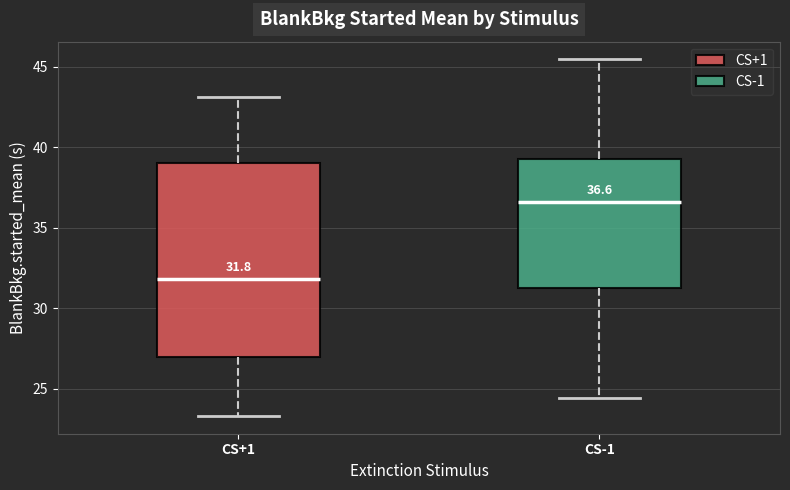

Comparing the boxes themselves (not the whiskers), which one is the tallest?

CS+1